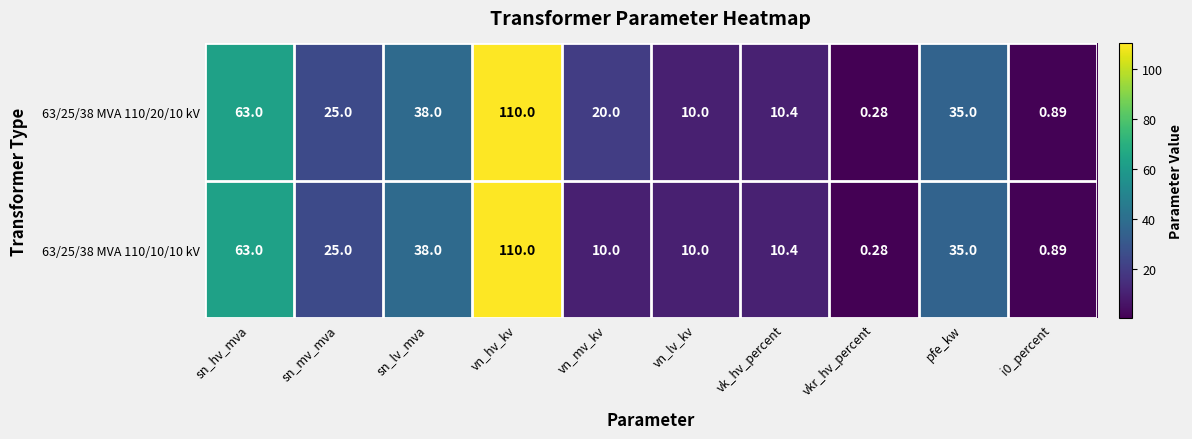

How many data points in 63/25/38 MVA 110/10/10 kV are less than 25?

5